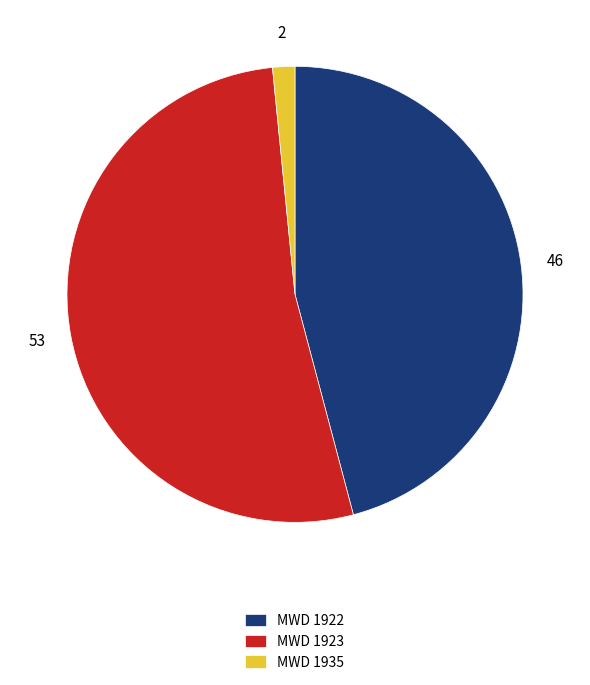

Is there any slice that represents more than half of the pie?

Yes